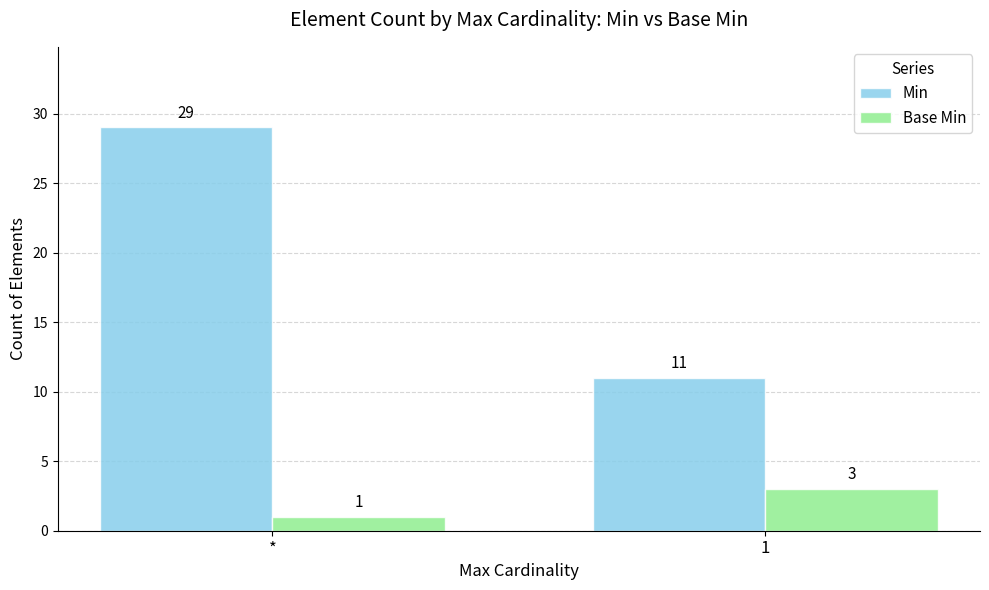

Which series has the widest spread of values?

Min